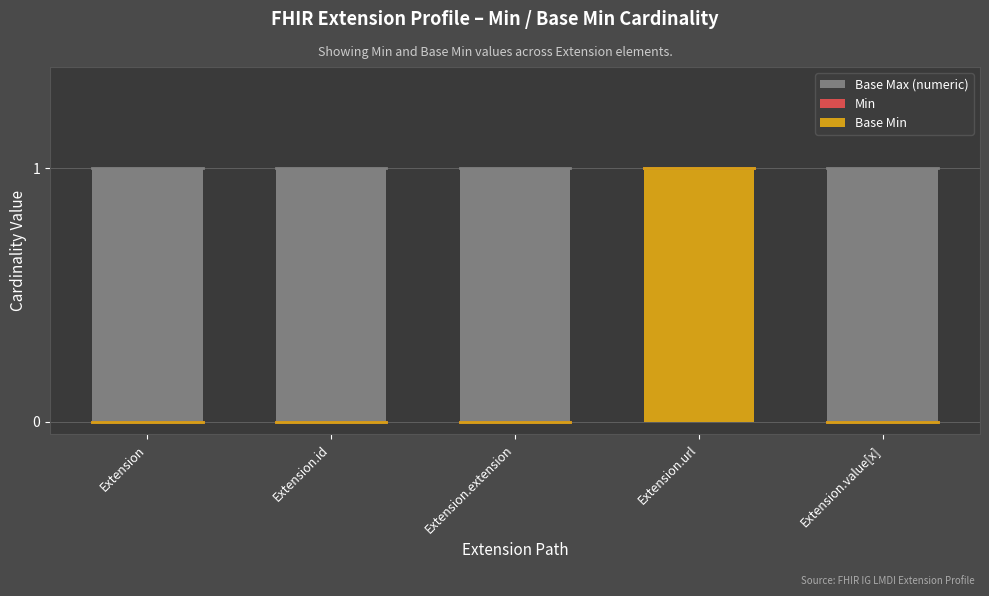

What is the sum of all Min values?

1